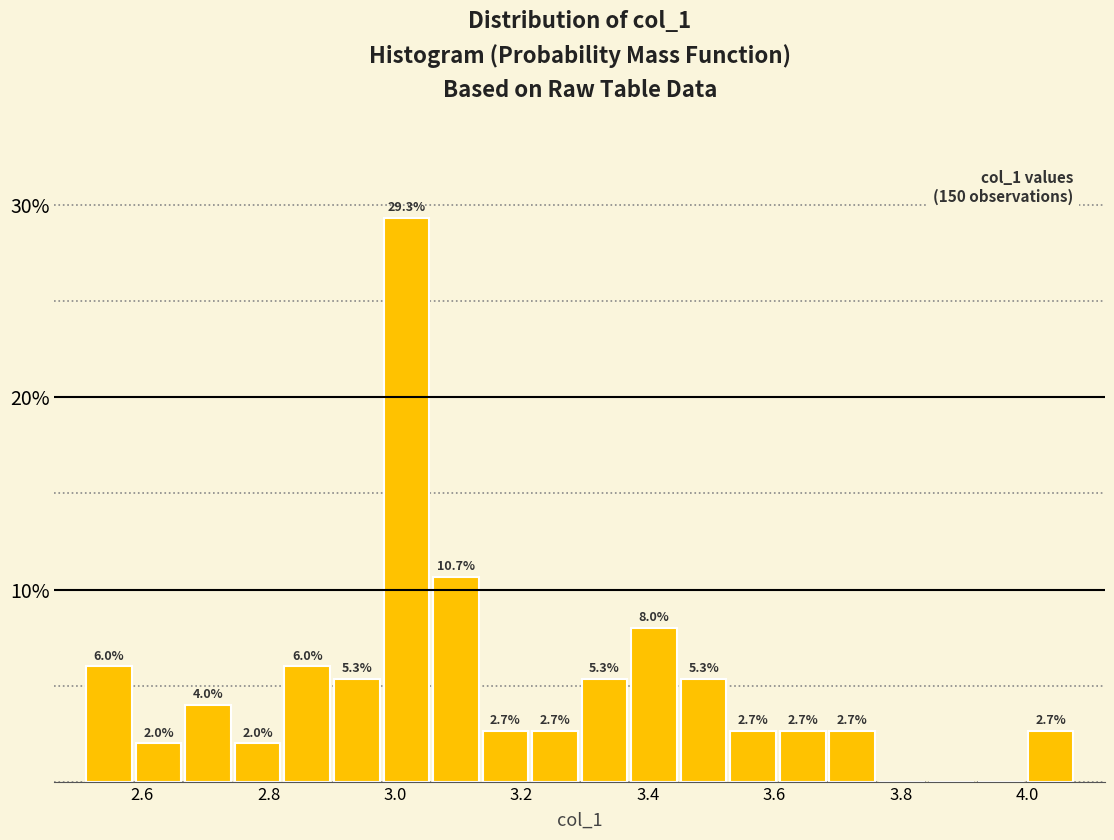

Read against the x-axis, roughly where is the centre of the tallest bar?

3.02